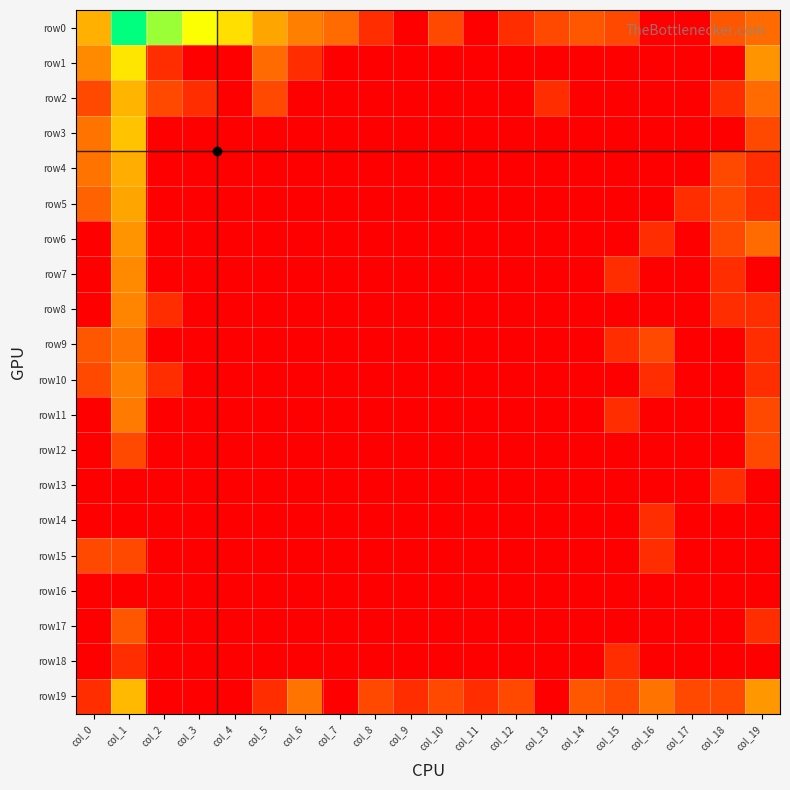

Reading right to left, extract all data points from this chart.

row0: col_19=1.8	col_18=1.4	col_17=0.0	col_16=0.0	col_15=1.1	col_14=1.4	col_13=1.1	col_12=0.7	col_11=0.0	col_10=1.1	col_9=0.0	col_8=0.7	col_7=1.8	col_6=2.2	col_5=2.9	col_4=4.0	col_3=4.9	col_2=5.7	col_1=6.9	col_0=3.1
row1: col_19=2.6	col_18=0.0	col_17=0.0	col_16=0.0	col_15=0.0	col_14=0.0	col_13=0.0	col_12=0.0	col_11=0.0	col_10=0.0	col_9=0.0	col_8=0.0	col_7=0.0	col_6=0.7	col_5=1.8	col_4=0.0	col_3=0.0	col_2=0.7	col_1=4.2	col_0=2.4
row2: col_19=1.8	col_18=0.7	col_17=0.0	col_16=0.0	col_15=0.0	col_14=0.0	col_13=0.7	col_12=0.0	col_11=0.0	col_10=0.0	col_9=0.0	col_8=0.0	col_7=0.0	col_6=0.0	col_5=1.1	col_4=0.0	col_3=0.7	col_2=1.1	col_1=3.2	col_0=1.1
row3: col_19=1.1	col_18=0.0	col_17=0.0	col_16=0.0	col_15=0.0	col_14=0.0	col_13=0.0	col_12=0.0	col_11=0.0	col_10=0.0	col_9=0.0	col_8=0.0	col_7=0.0	col_6=0.0	col_5=0.0	col_4=0.0	col_3=0.0	col_2=0.0	col_1=3.4	col_0=1.9
row4: col_19=0.7	col_18=1.1	col_17=0.0	col_16=0.0	col_15=0.0	col_14=0.0	col_13=0.0	col_12=0.0	col_11=0.0	col_10=0.0	col_9=0.0	col_8=0.0	col_7=0.0	col_6=0.0	col_5=0.0	col_4=0.0	col_3=0.0	col_2=0.0	col_1=3.0	col_0=1.9
row5: col_19=0.7	col_18=1.1	col_17=0.7	col_16=0.0	col_15=0.0	col_14=0.0	col_13=0.0	col_12=0.0	col_11=0.0	col_10=0.0	col_9=0.0	col_8=0.0	col_7=0.0	col_6=0.0	col_5=0.0	col_4=0.0	col_3=0.0	col_2=0.0	col_1=2.9	col_0=1.6
row6: col_19=1.8	col_18=1.1	col_17=0.0	col_16=0.7	col_15=0.0	col_14=0.0	col_13=0.0	col_12=0.0	col_11=0.0	col_10=0.0	col_9=0.0	col_8=0.0	col_7=0.0	col_6=0.0	col_5=0.0	col_4=0.0	col_3=0.0	col_2=0.0	col_1=2.6	col_0=0.0
row7: col_19=0.0	col_18=0.7	col_17=0.0	col_16=0.0	col_15=0.7	col_14=0.0	col_13=0.0	col_12=0.0	col_11=0.0	col_10=0.0	col_9=0.0	col_8=0.0	col_7=0.0	col_6=0.0	col_5=0.0	col_4=0.0	col_3=0.0	col_2=0.0	col_1=2.4	col_0=0.0
row8: col_19=0.7	col_18=0.7	col_17=0.0	col_16=0.0	col_15=0.0	col_14=0.0	col_13=0.0	col_12=0.0	col_11=0.0	col_10=0.0	col_9=0.0	col_8=0.0	col_7=0.0	col_6=0.0	col_5=0.0	col_4=0.0	col_3=0.0	col_2=0.7	col_1=2.3	col_0=0.0
row9: col_19=0.7	col_18=0.0	col_17=0.0	col_16=1.1	col_15=0.7	col_14=0.0	col_13=0.0	col_12=0.0	col_11=0.0	col_10=0.0	col_9=0.0	col_8=0.0	col_7=0.0	col_6=0.0	col_5=0.0	col_4=0.0	col_3=0.0	col_2=0.0	col_1=1.9	col_0=1.4
row10: col_19=0.7	col_18=0.0	col_17=0.0	col_16=0.7	col_15=0.0	col_14=0.0	col_13=0.0	col_12=0.0	col_11=0.0	col_10=0.0	col_9=0.0	col_8=0.0	col_7=0.0	col_6=0.0	col_5=0.0	col_4=0.0	col_3=0.0	col_2=0.7	col_1=2.2	col_0=1.1
row11: col_19=1.1	col_18=0.0	col_17=0.0	col_16=0.0	col_15=0.7	col_14=0.0	col_13=0.0	col_12=0.0	col_11=0.0	col_10=0.0	col_9=0.0	col_8=0.0	col_7=0.0	col_6=0.0	col_5=0.0	col_4=0.0	col_3=0.0	col_2=0.0	col_1=2.1	col_0=0.0
row12: col_19=1.1	col_18=0.0	col_17=0.0	col_16=0.0	col_15=0.0	col_14=0.0	col_13=0.0	col_12=0.0	col_11=0.0	col_10=0.0	col_9=0.0	col_8=0.0	col_7=0.0	col_6=0.0	col_5=0.0	col_4=0.0	col_3=0.0	col_2=0.0	col_1=1.1	col_0=0.0
row13: col_19=0.0	col_18=0.7	col_17=0.0	col_16=0.0	col_15=0.0	col_14=0.0	col_13=0.0	col_12=0.0	col_11=0.0	col_10=0.0	col_9=0.0	col_8=0.0	col_7=0.0	col_6=0.0	col_5=0.0	col_4=0.0	col_3=0.0	col_2=0.0	col_1=0.0	col_0=0.0
row14: col_19=0.0	col_18=0.0	col_17=0.0	col_16=0.7	col_15=0.0	col_14=0.0	col_13=0.0	col_12=0.0	col_11=0.0	col_10=0.0	col_9=0.0	col_8=0.0	col_7=0.0	col_6=0.0	col_5=0.0	col_4=0.0	col_3=0.0	col_2=0.0	col_1=0.0	col_0=0.0
row15: col_19=0.0	col_18=0.0	col_17=0.0	col_16=0.7	col_15=0.0	col_14=0.0	col_13=0.0	col_12=0.0	col_11=0.0	col_10=0.0	col_9=0.0	col_8=0.0	col_7=0.0	col_6=0.0	col_5=0.0	col_4=0.0	col_3=0.0	col_2=0.0	col_1=1.1	col_0=1.1
row16: col_19=0.0	col_18=0.0	col_17=0.0	col_16=0.0	col_15=0.0	col_14=0.0	col_13=0.0	col_12=0.0	col_11=0.0	col_10=0.0	col_9=0.0	col_8=0.0	col_7=0.0	col_6=0.0	col_5=0.0	col_4=0.0	col_3=0.0	col_2=0.0	col_1=0.0	col_0=0.0
row17: col_19=0.7	col_18=0.0	col_17=0.0	col_16=0.0	col_15=0.0	col_14=0.0	col_13=0.0	col_12=0.0	col_11=0.0	col_10=0.0	col_9=0.0	col_8=0.0	col_7=0.0	col_6=0.0	col_5=0.0	col_4=0.0	col_3=0.0	col_2=0.0	col_1=1.4	col_0=0.0
row18: col_19=0.0	col_18=0.0	col_17=0.0	col_16=0.0	col_15=0.7	col_14=0.0	col_13=0.0	col_12=0.0	col_11=0.0	col_10=0.0	col_9=0.0	col_8=0.0	col_7=0.0	col_6=0.0	col_5=0.0	col_4=0.0	col_3=0.0	col_2=0.0	col_1=0.7	col_0=0.0
row19: col_19=2.6	col_18=1.1	col_17=1.1	col_16=1.9	col_15=1.1	col_14=1.4	col_13=0.0	col_12=1.1	col_11=0.7	col_10=1.1	col_9=0.7	col_8=1.1	col_7=0.0	col_6=1.9	col_5=0.7	col_4=0.0	col_3=0.0	col_2=0.0	col_1=3.3	col_0=0.7